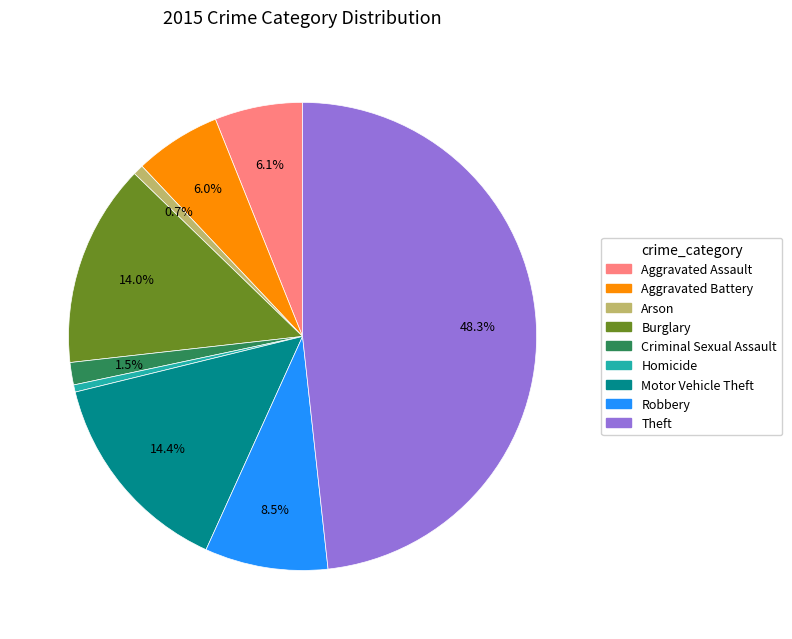

What is the largest slice in the pie chart?

Theft